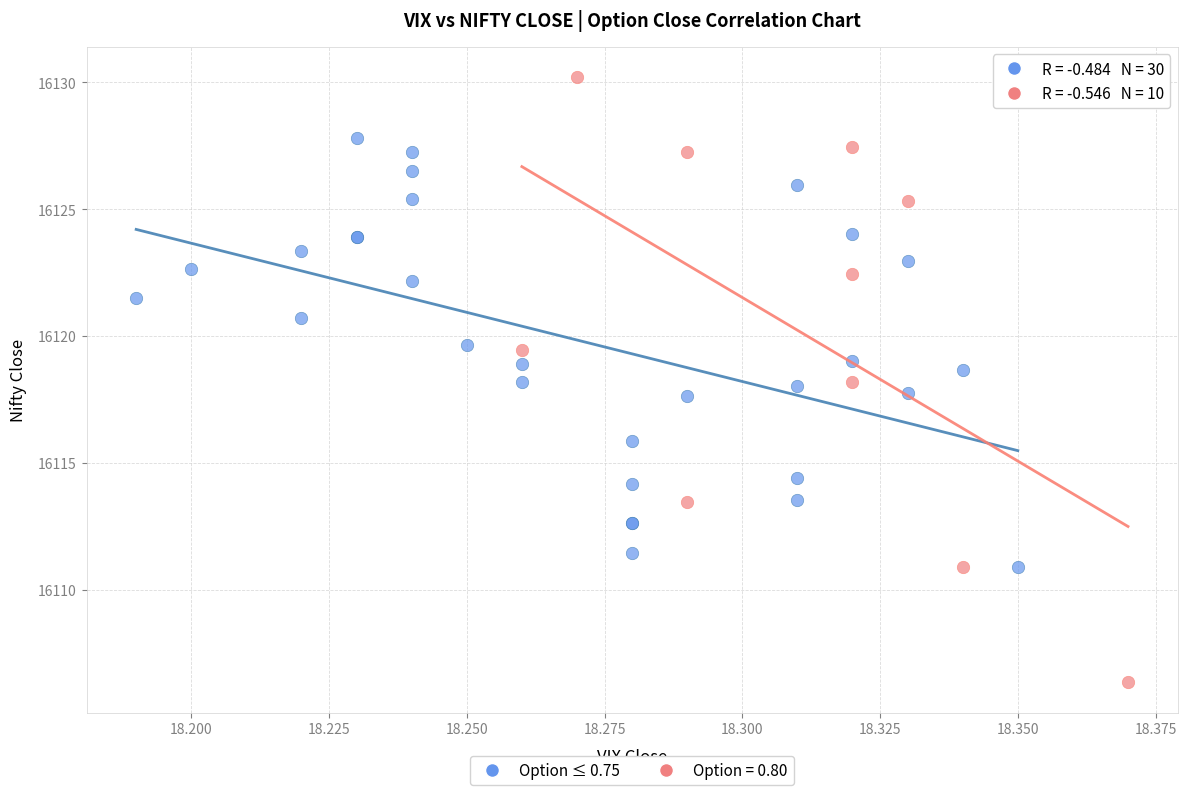

Which series reaches the maximum Y coordinate?

Option = 0.80